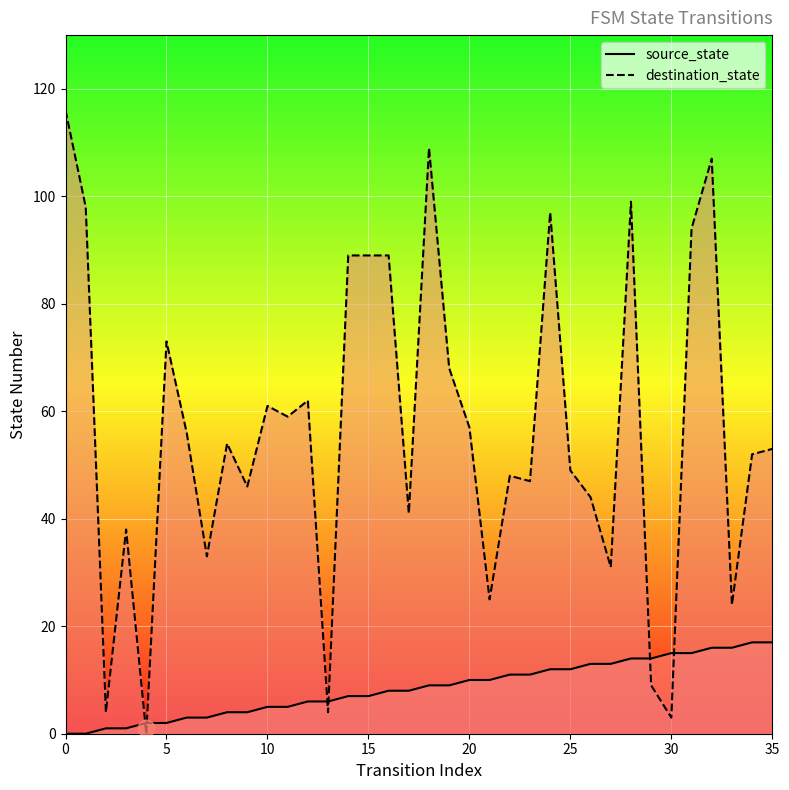

The value of destination_state_line at 25 is 124. True or false?

False